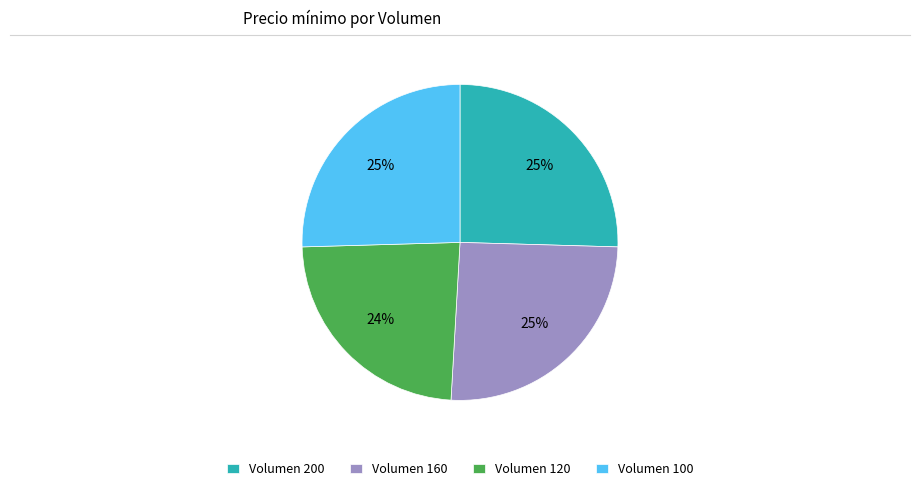

How many slices are in this pie chart?

4